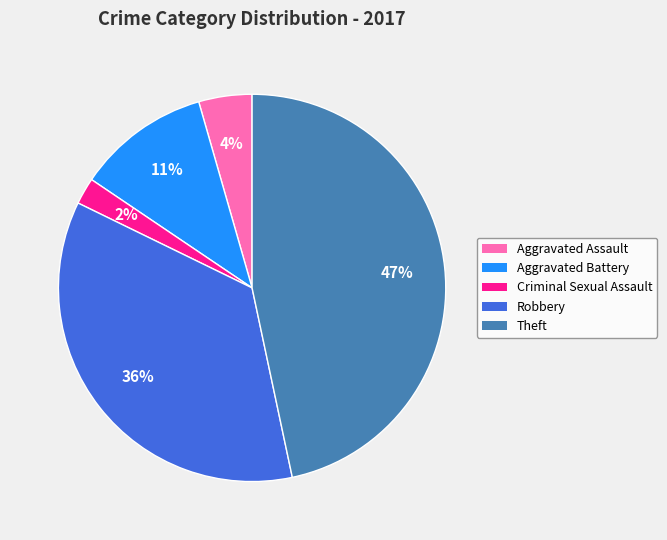

Is Aggravated Assault the majority of the pie?

No